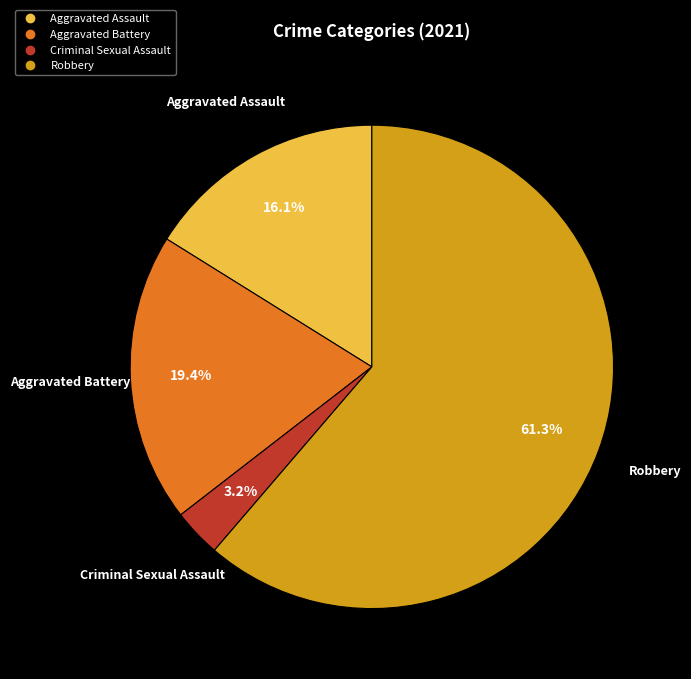

What percentage is NOT represented by Aggravated Battery?

80.6%